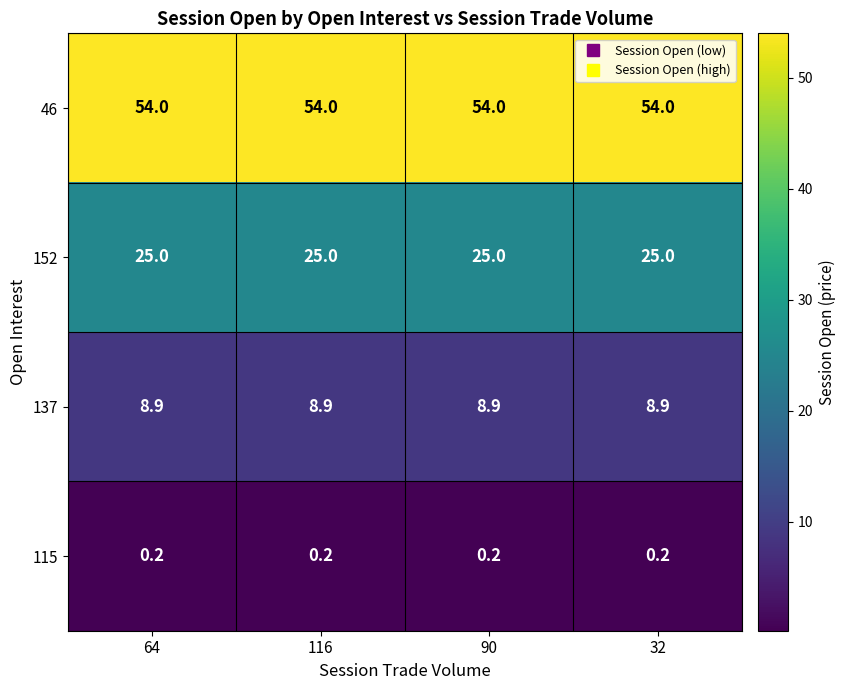

Count the number of data series in this chart.

4